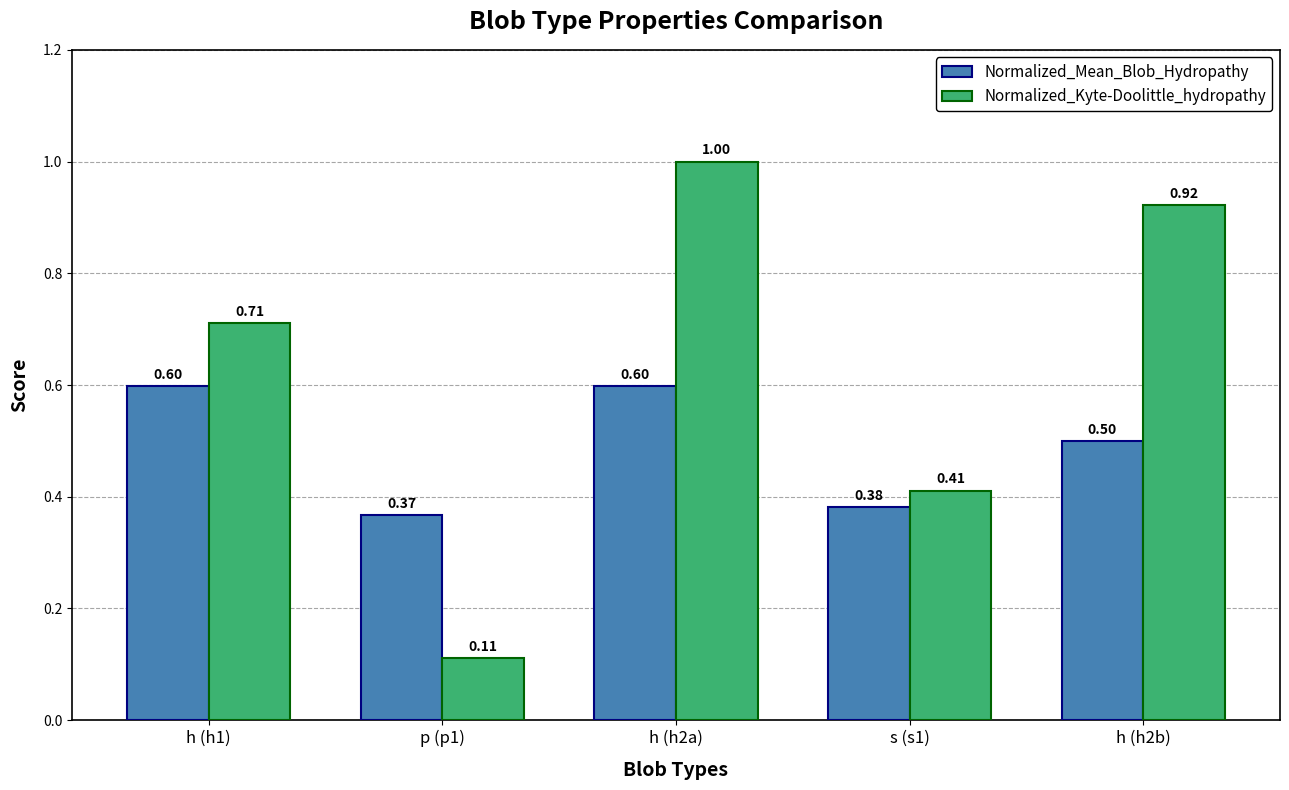

Which series has the widest spread of values?

Normalized_Kyte-Doolittle_hydropathy